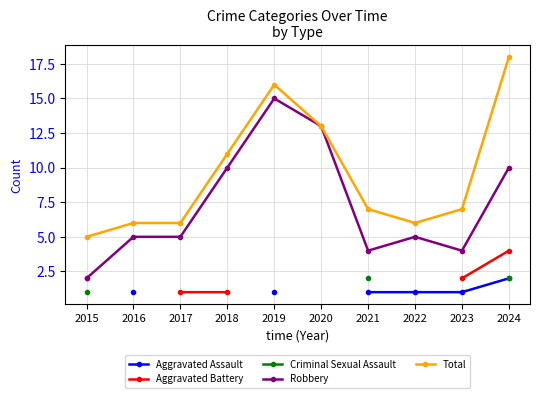

Which category has the lowest value across all series?

2016